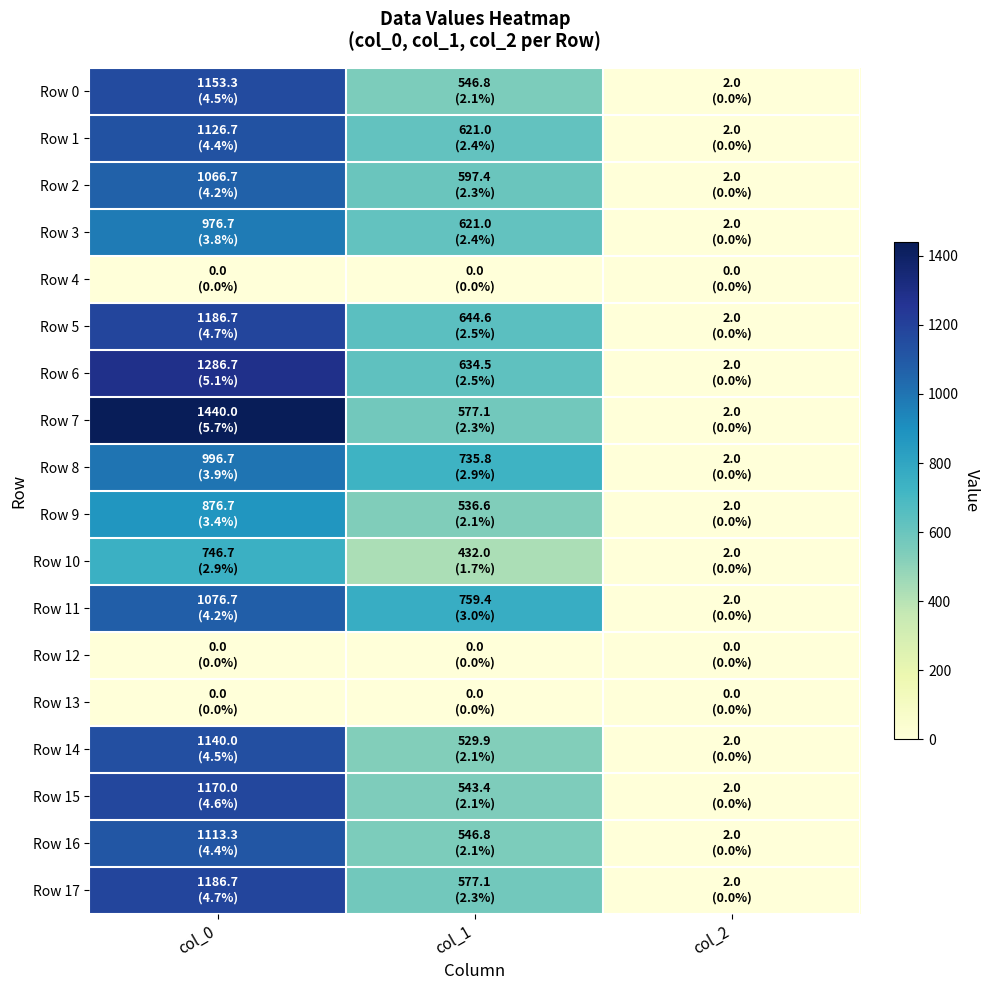

Which series changed the most between col_0 and col_1?

Row 7